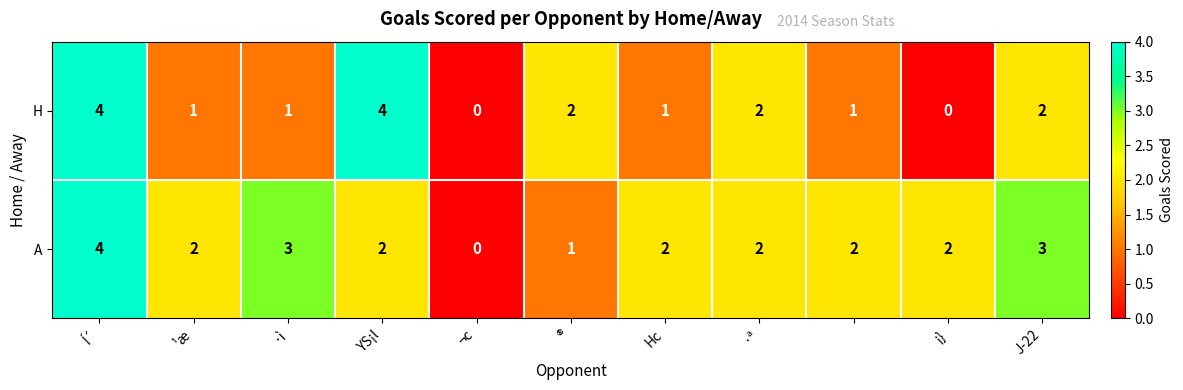

Reading left to right, what are all the values shown in this chart?

H: 4	1	1	4	0	2	1	2	1	0	2
A: 4	2	3	2	0	1	2	2	2	2	3